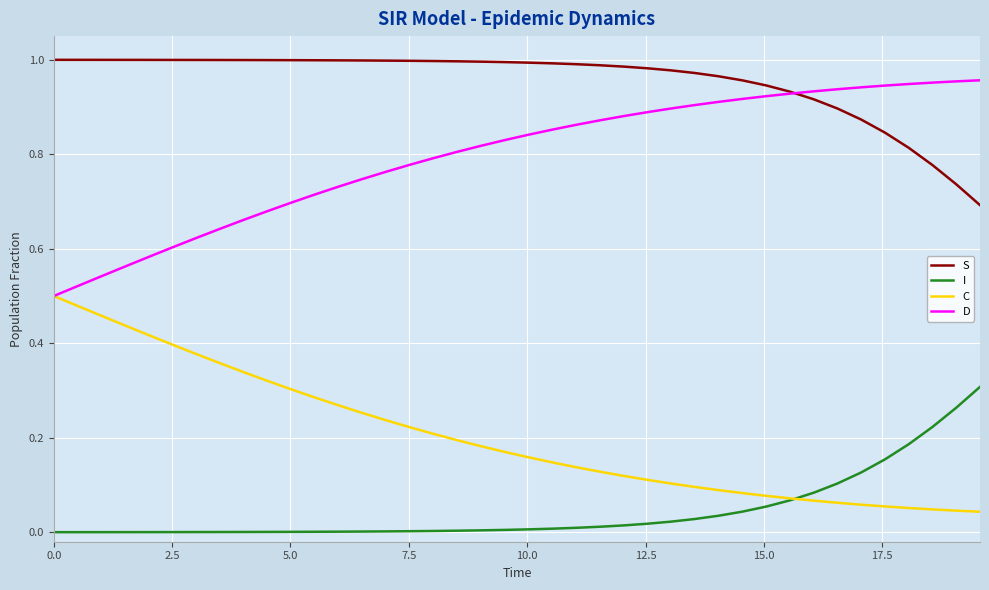

True or false: I and D intersect in this chart.

False